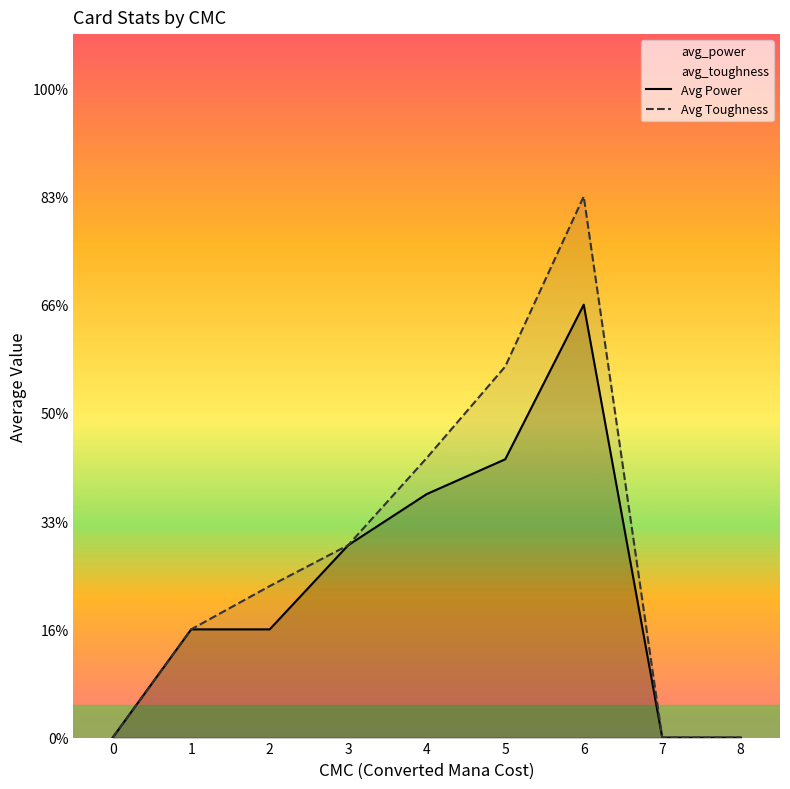

Which series has the widest spread of values?

Avg Toughness